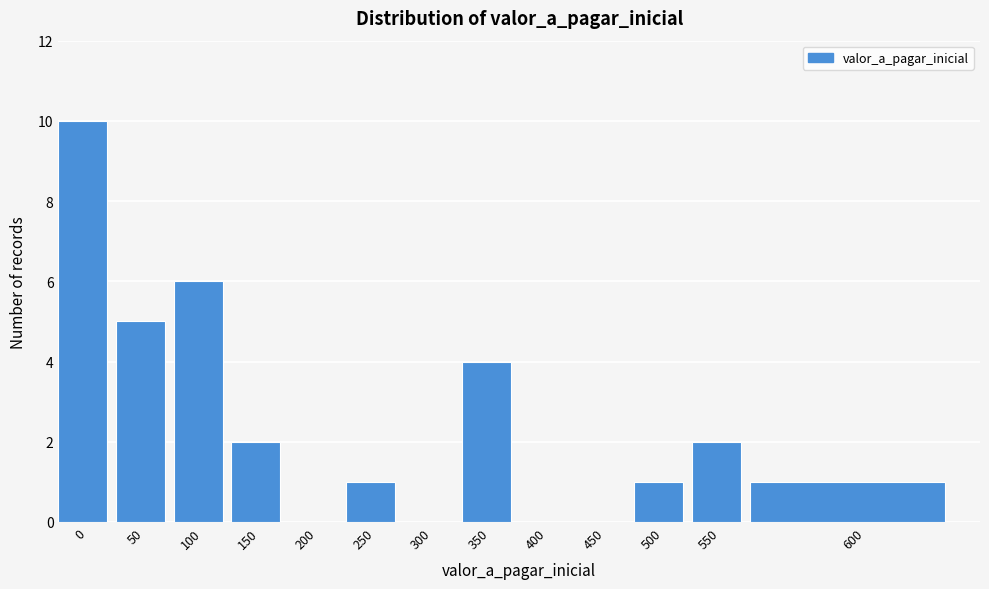

Reading left to right, extract all data points from this chart.

0=10	50=5	100=6	150=2	200=0	250=1	300=0	350=4	400=0	450=0	500=1	550=2	600=1